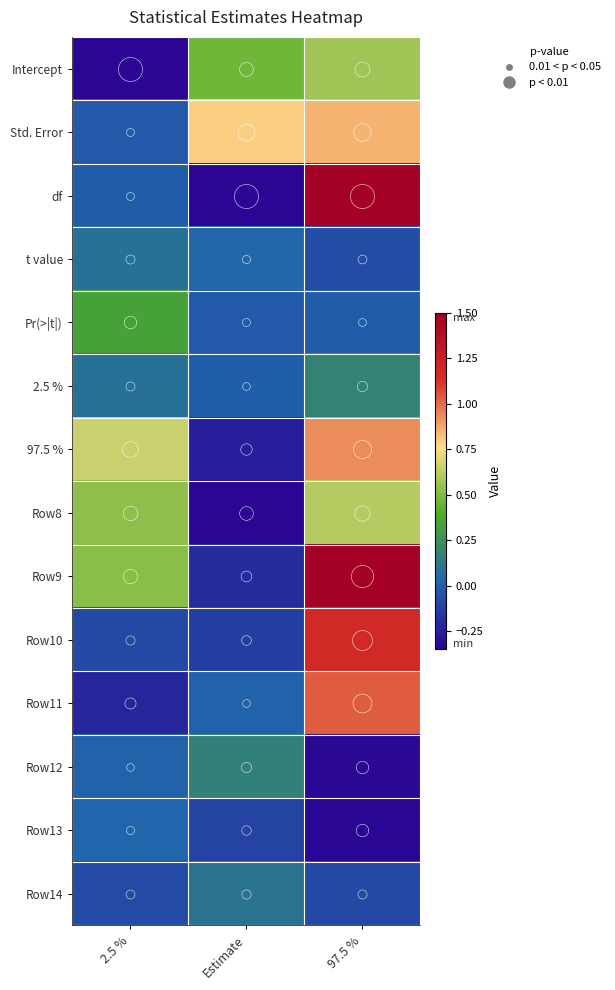

Between 2.5 % and Estimate, which is larger?

Estimate